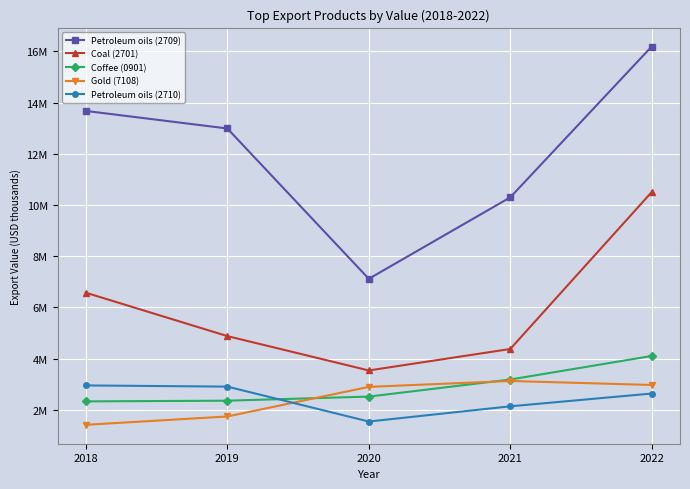

What is the spread (max minus min) of values at 2021?

8155321